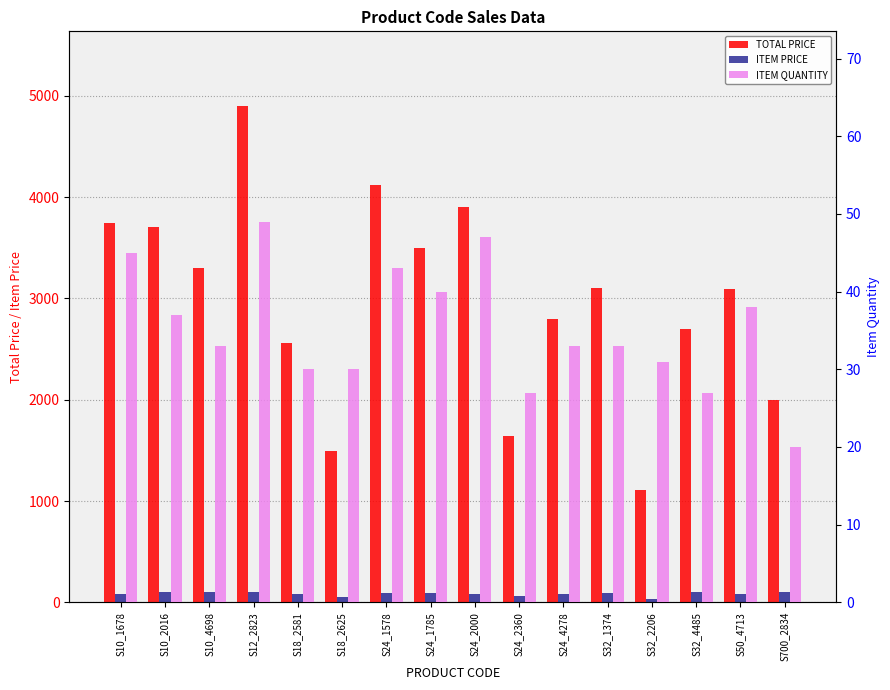

What is the greatest value displayed?

4900.0